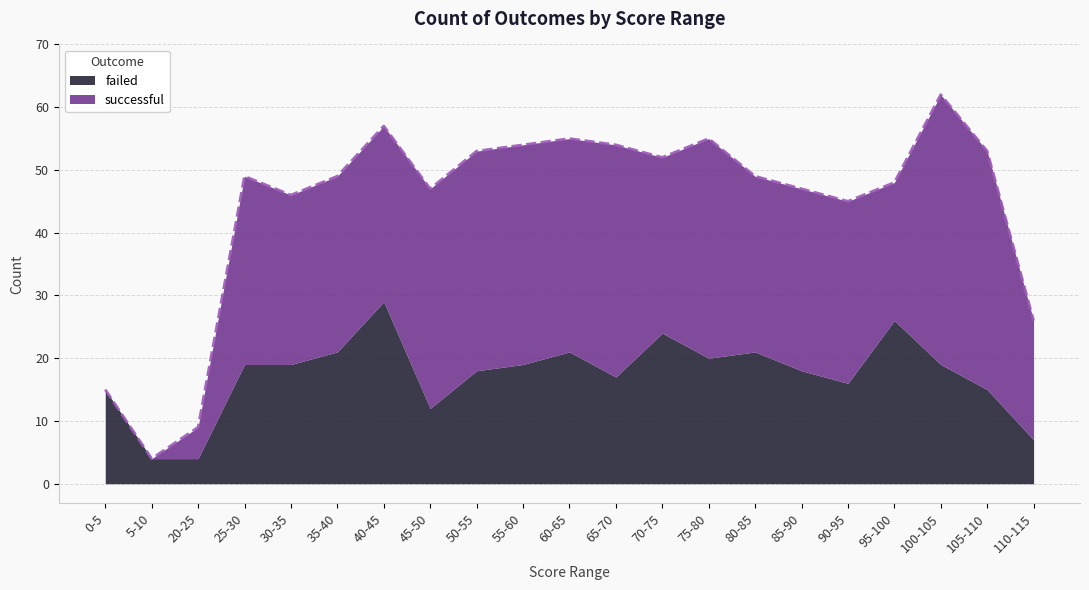

What are all the series names shown in the legend?

failed, successful